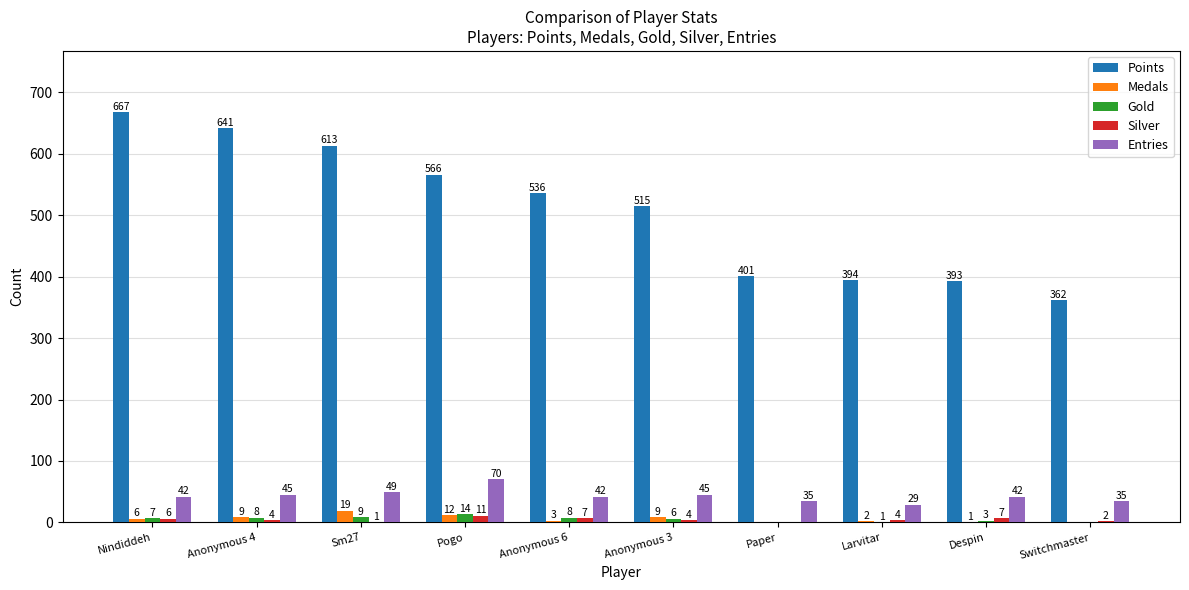

What value does the Entries series have at Anonymous 3?

45